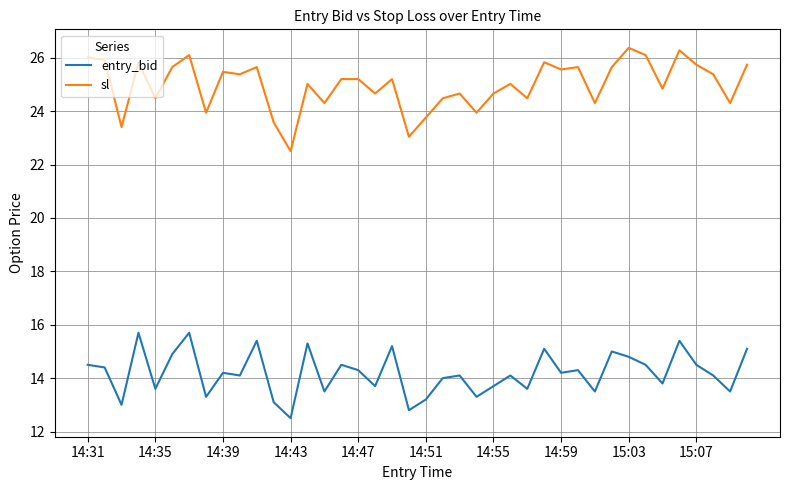

What is the maximum value shown in the chart?

26.4